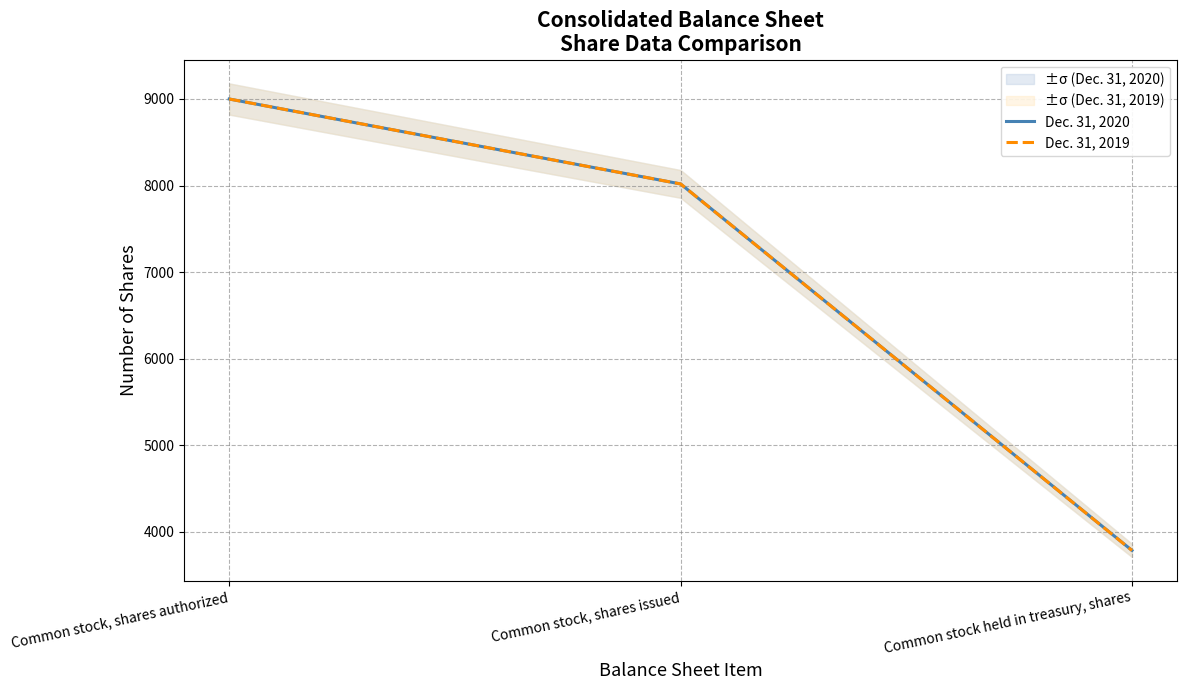

List the series in order of their overall mean, highest first.

Dec. 31, 2020, Dec. 31, 2019